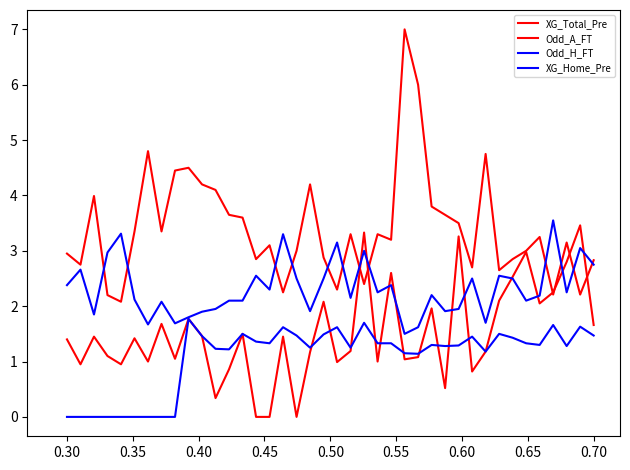

Is this an area chart (filled region under the line)?

No